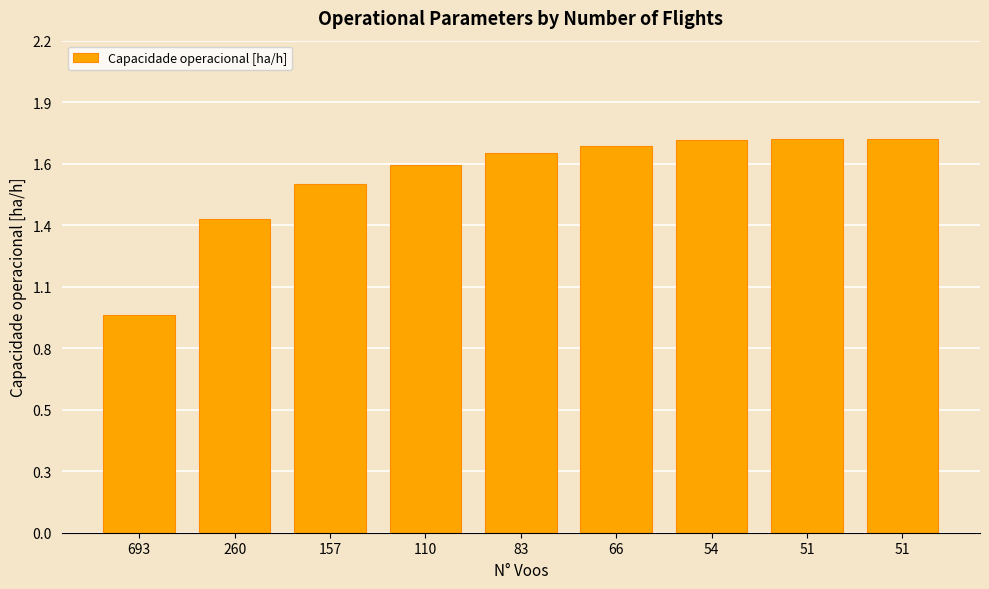

What is the difference between the values at 260 and 83?

0.3